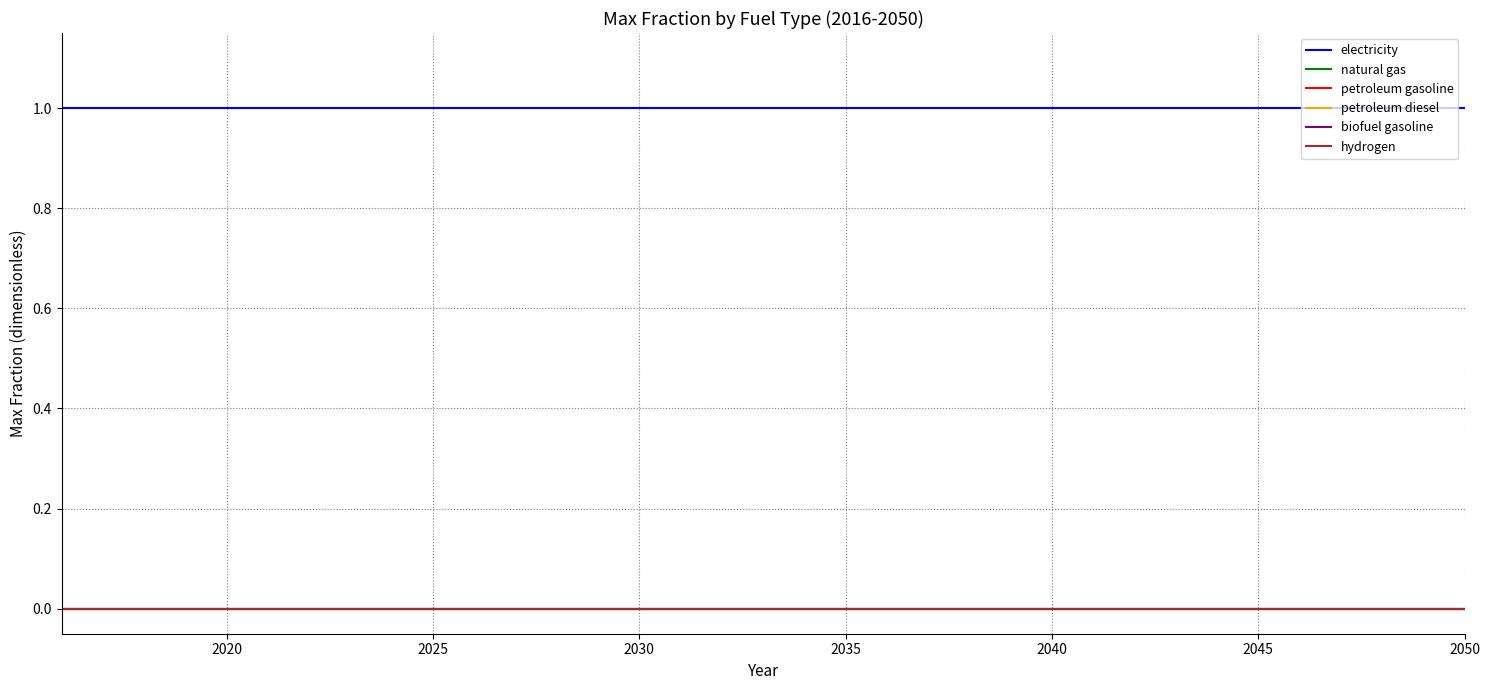

True or false: biofuel gasoline has more than 1 interior local peaks.

False